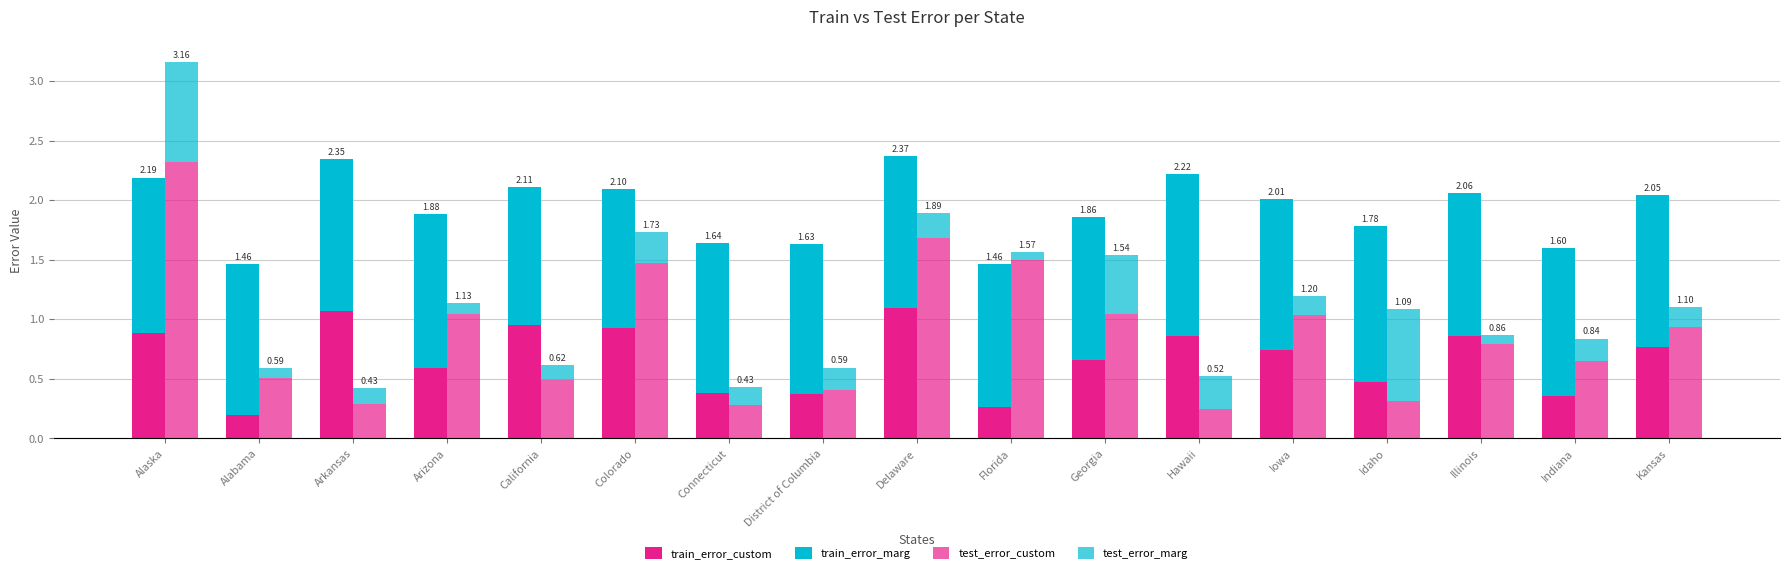

Rank the categories by train_error_marg value from lowest to highest.

California, Colorado, Georgia, Florida, Illinois, Indiana, Connecticut, District of Columbia, Alabama, Iowa, Delaware, Kansas, Arkansas, Arizona, Alaska, Idaho, Hawaii